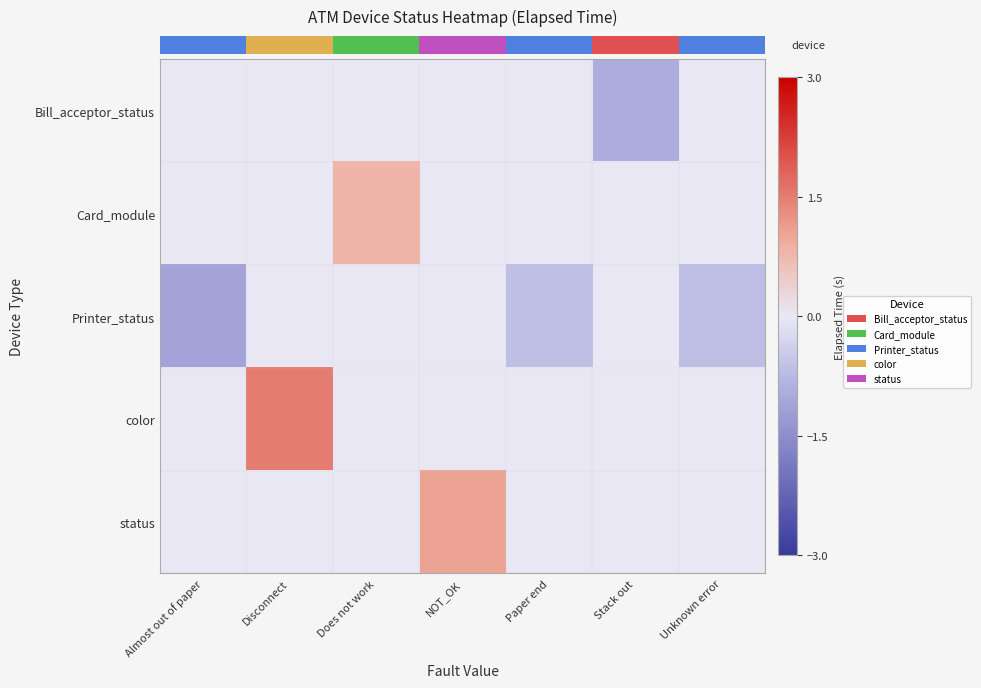

Reading left to right, extract all data points from this chart.

row_0: 0.0	0.0	0.0	0.0	0.0	-0.9	0.0
row_1: 0.0	0.0	0.8	0.0	0.0	0.0	0.0
row_2: -1.1	0.0	0.0	0.0	-0.7	0.0	-0.7
row_3: 0.0	1.5	0.0	0.0	0.0	0.0	0.0
row_4: 0.0	0.0	0.0	1.0	0.0	0.0	0.0